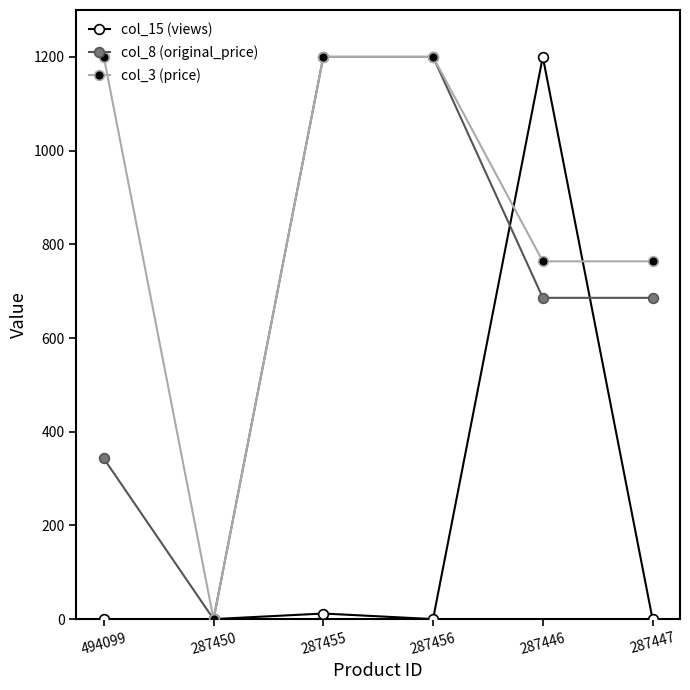

Rank the series by their average value, from highest to lowest.

col_3 (price), col_8 (original_price), col_15 (views)